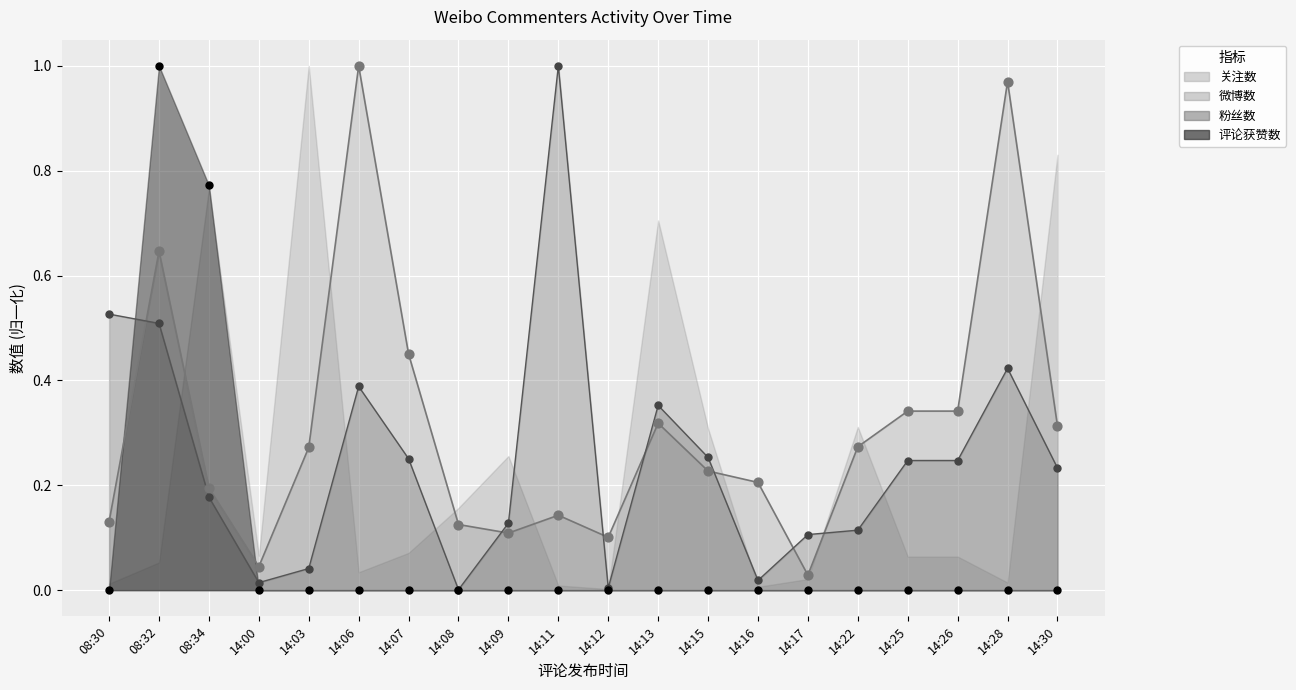

Which series has the widest spread of Y values?

评论获赞数